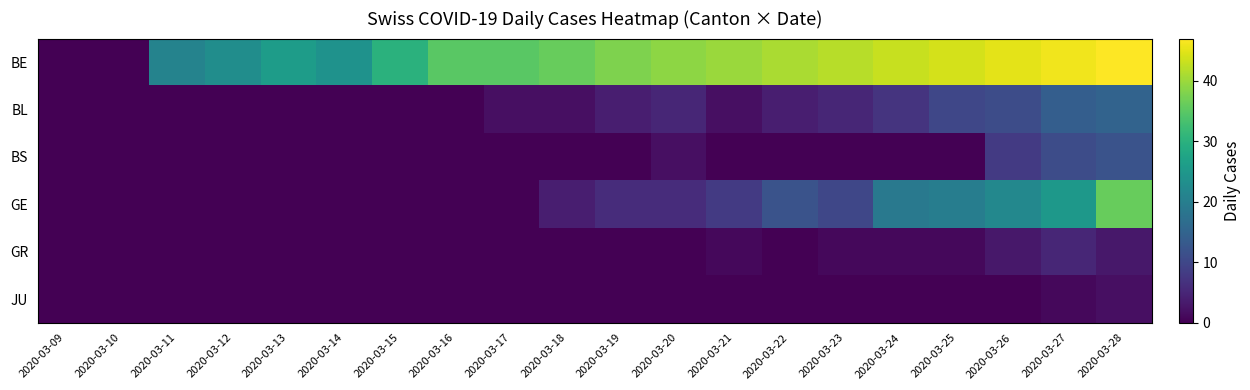

What is the spread (max minus min) of values at 2020-03-18?

36